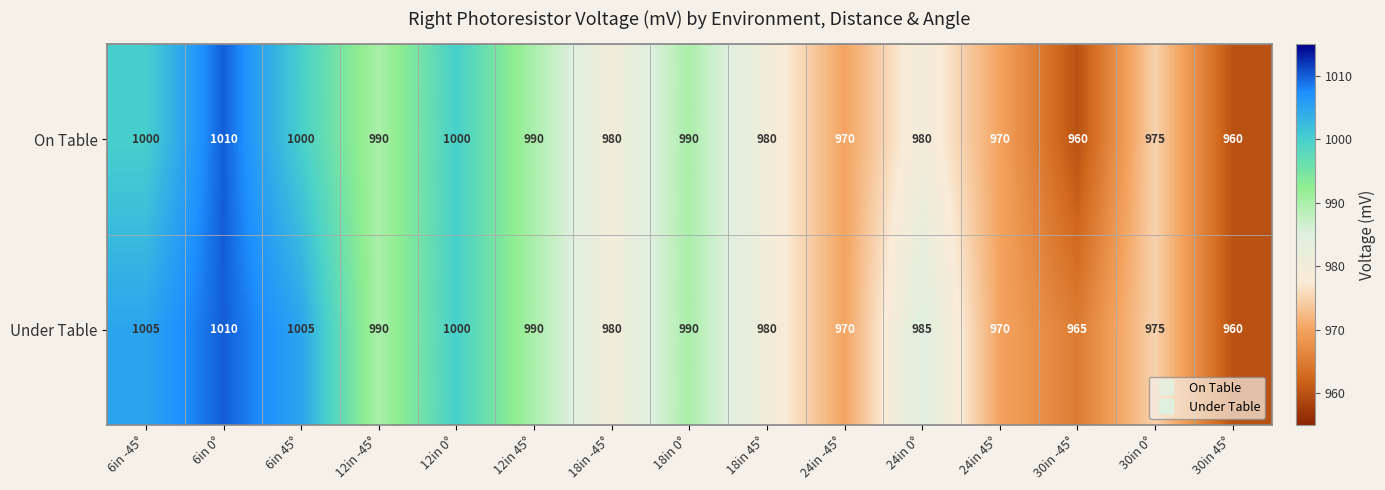

Which series changed the most between 12in -45° and 24in 0°?

On Table